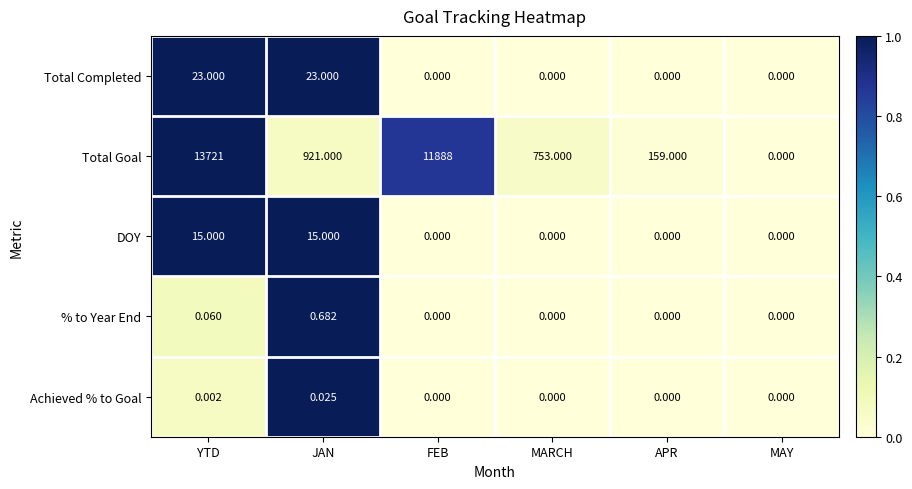

Which label corresponds to the largest value in the chart?

YTD